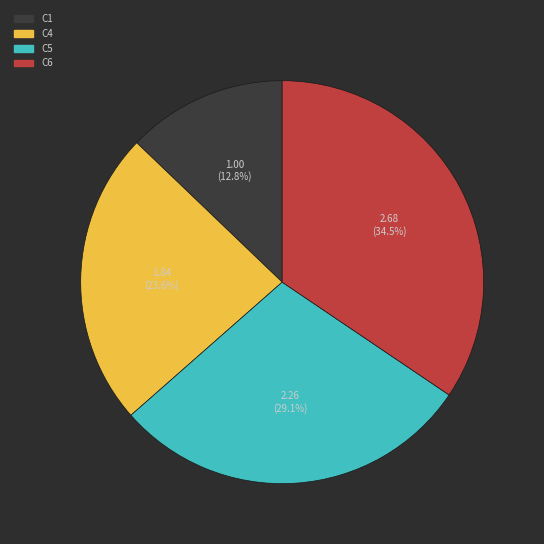

To the nearest percent, what percentage of the pie is C5?

29%